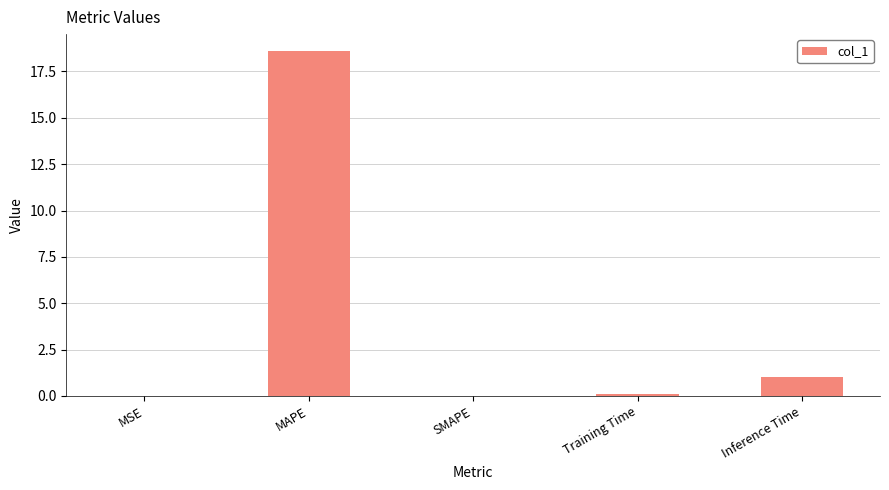

Between SMAPE and MAPE, which is larger?

MAPE